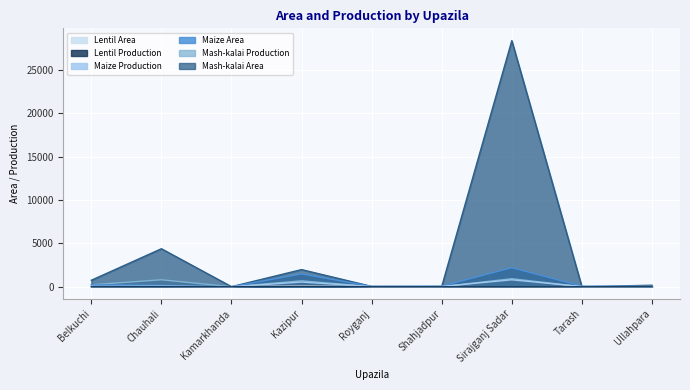

Which series has the largest total across all categories?

Mash-kalai Area